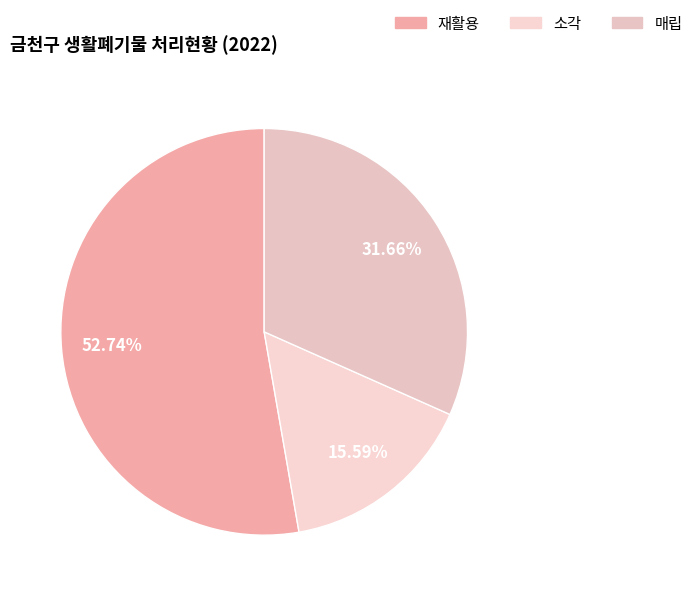

The 소각 slice represents 8% of the pie. True or false?

False